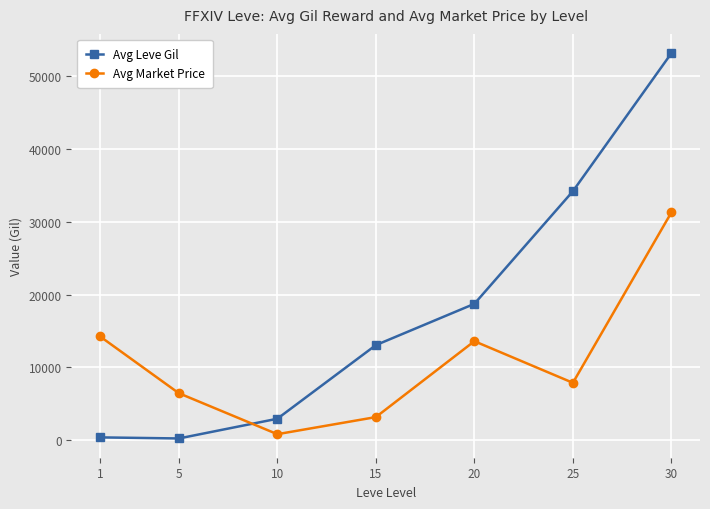

How many times do Avg Leve Gil and Avg Market Price cross each other?

1